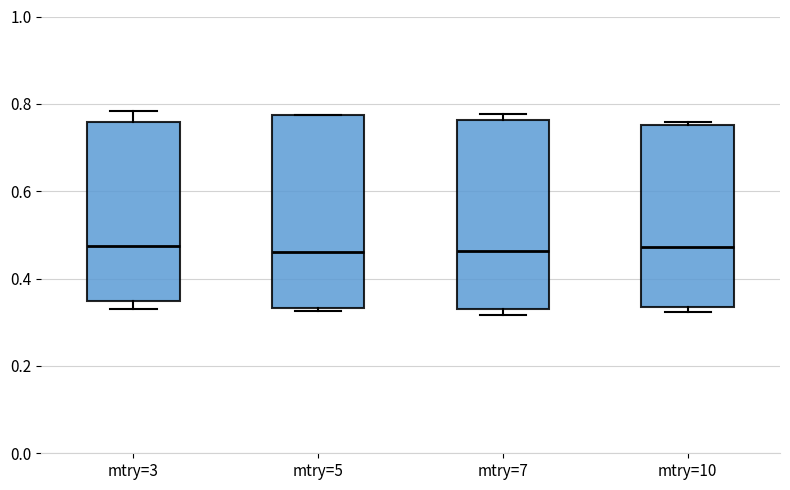

Where is the upper edge of the box for mtry=3 on the y-axis? The values are not printed on the chart, so give them approximately, as read against the axis.

0.76